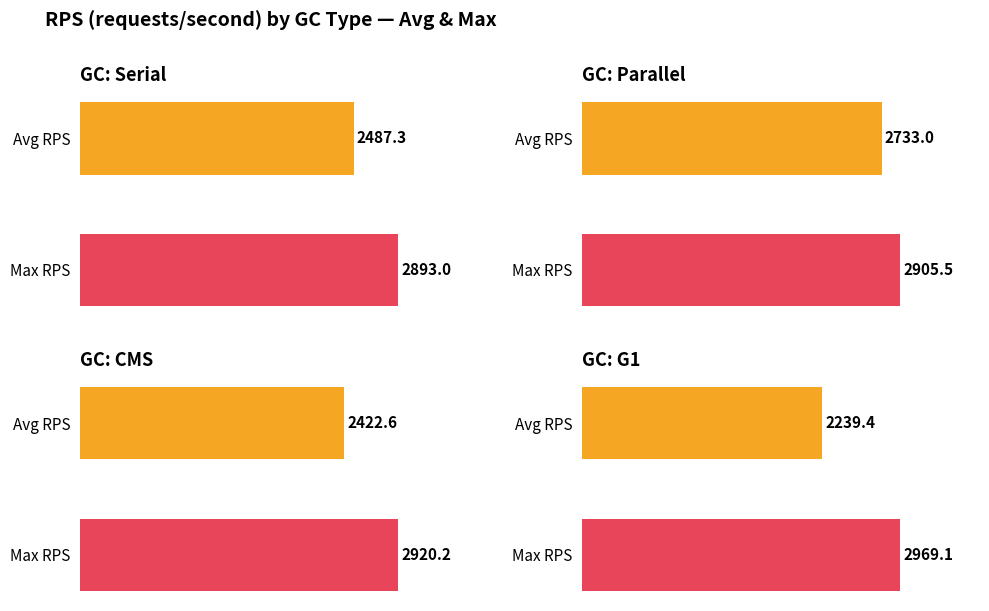

What is the sum of all G1 values?

5208.5